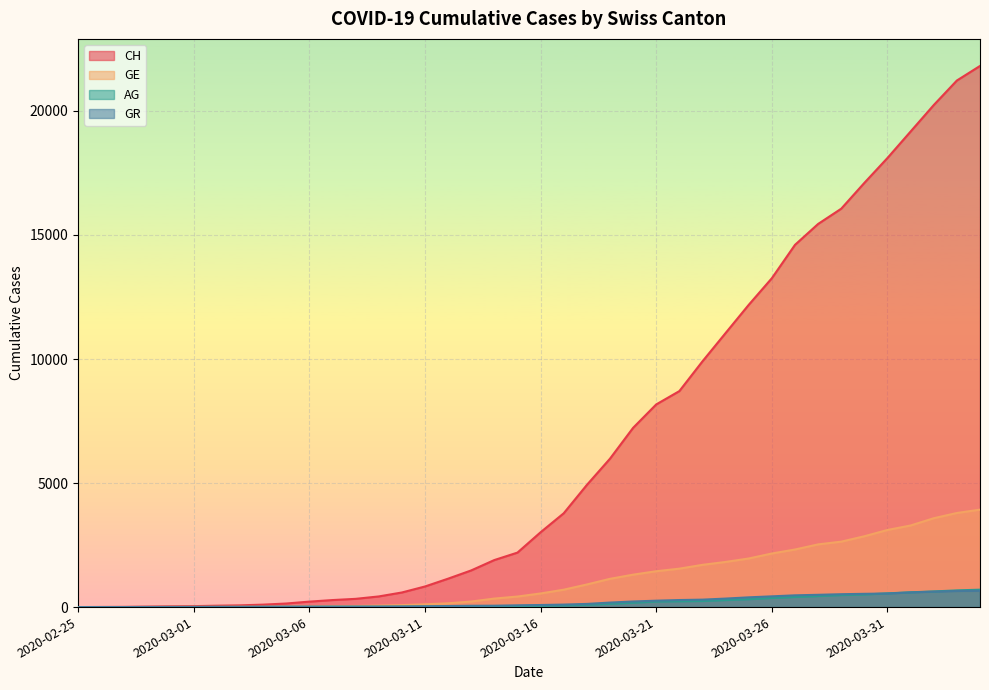

Count the number of data series in this chart.

4